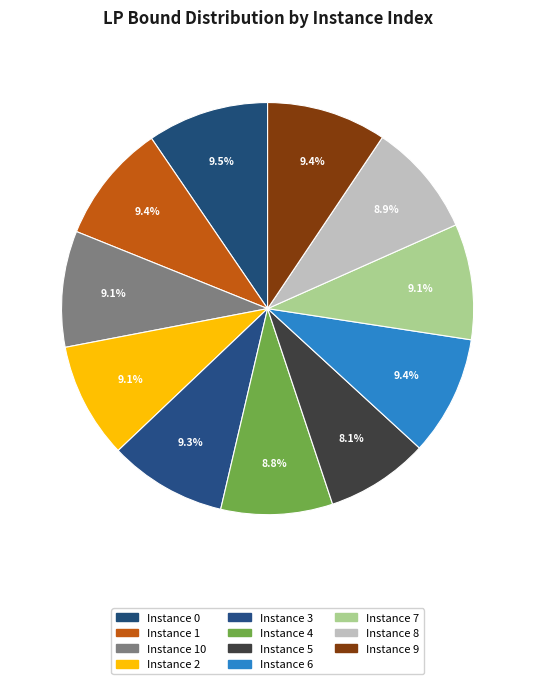

Count the number of slices in the pie.

11